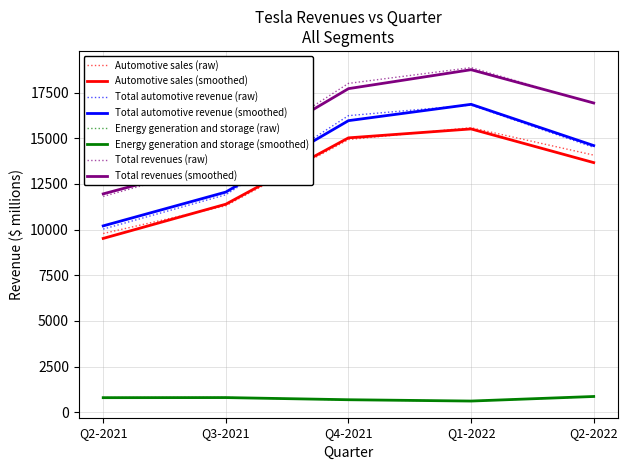

Between Q1-2022 and Q2-2022, which series saw the biggest shift?

Total automotive revenue